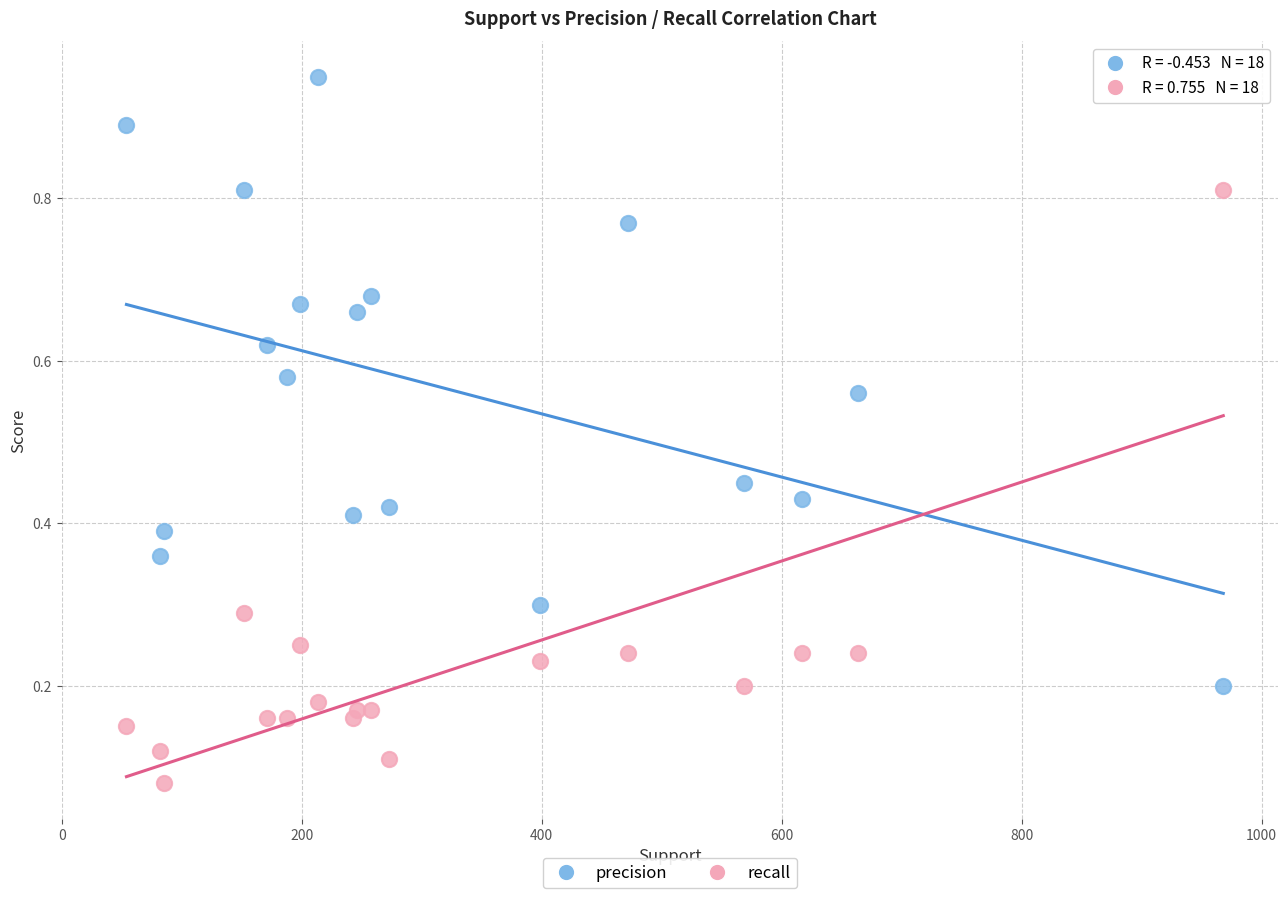

Which series has the widest spread of Y values?

precision